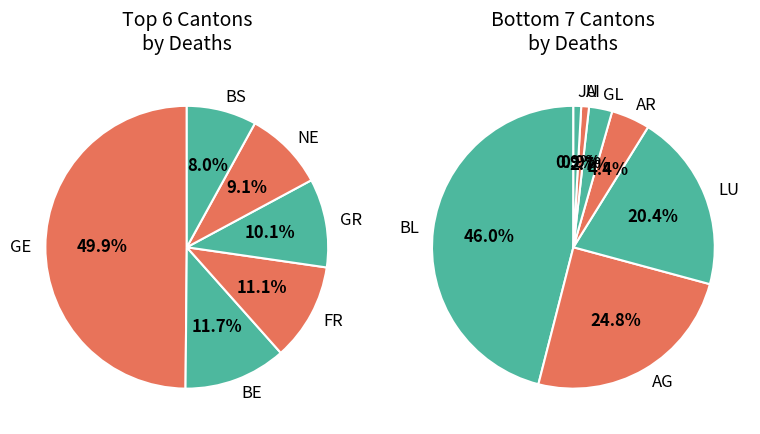

True or false: GE accounts for 43% of the total.

True